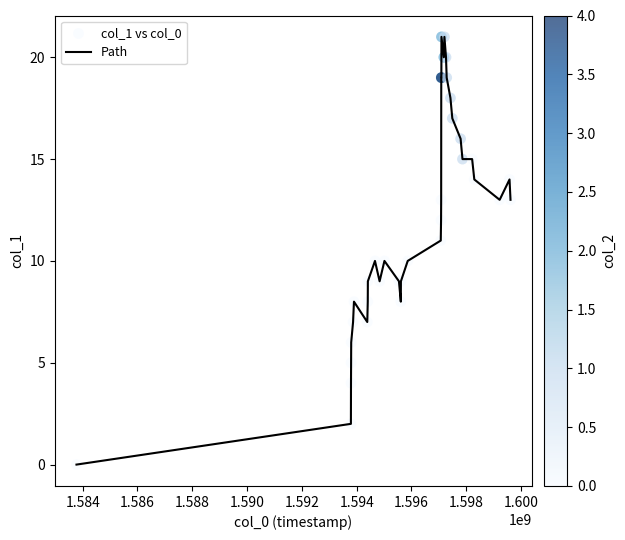

How many lines are shown in the chart?

1